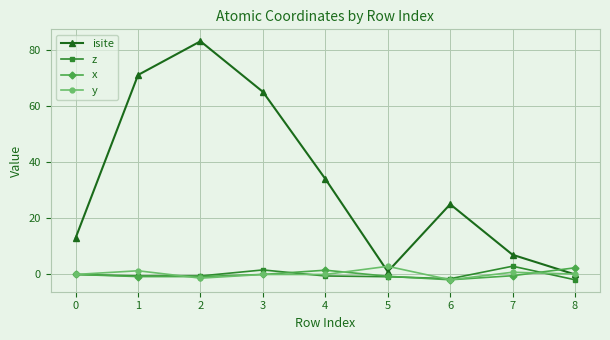

What is the minimum value shown in the chart?

-1.9